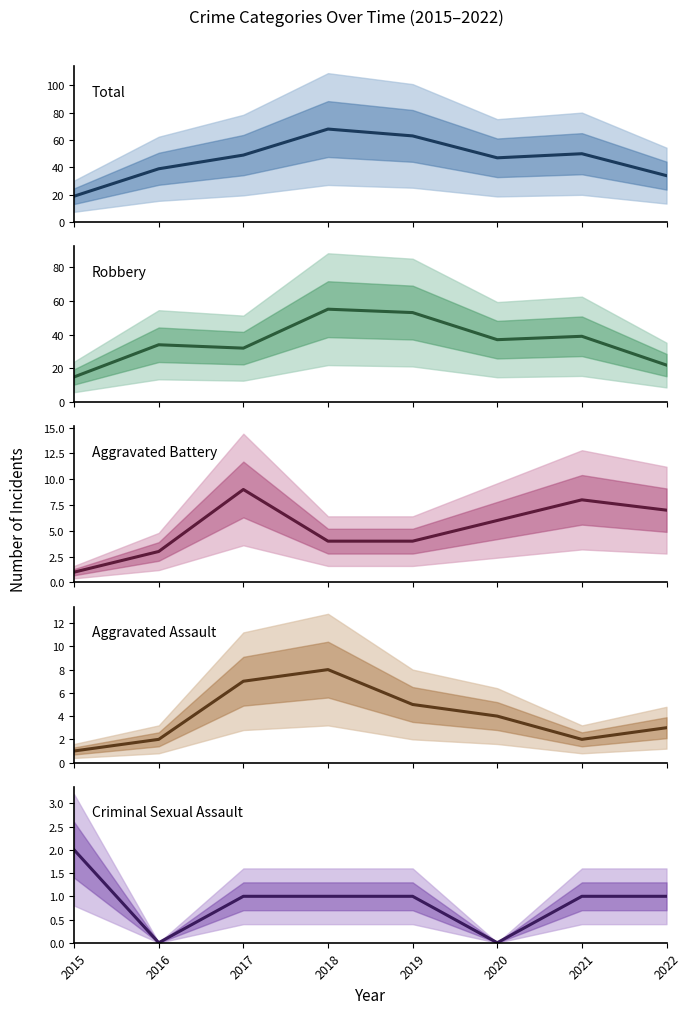

Where is the first local maximum for Aggravated Assault?

2018